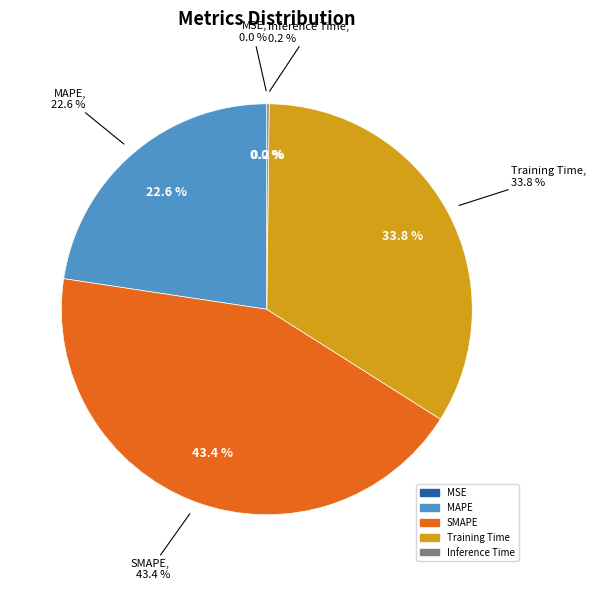

Do MSE and MAPE together represent more than half of the pie?

No